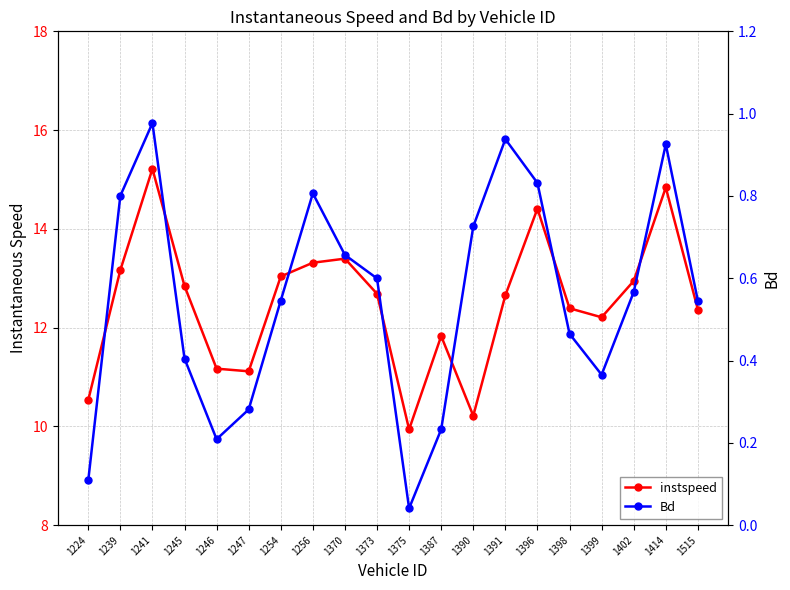

What is the sum of the Bd values at 1246 and 1370?

0.9